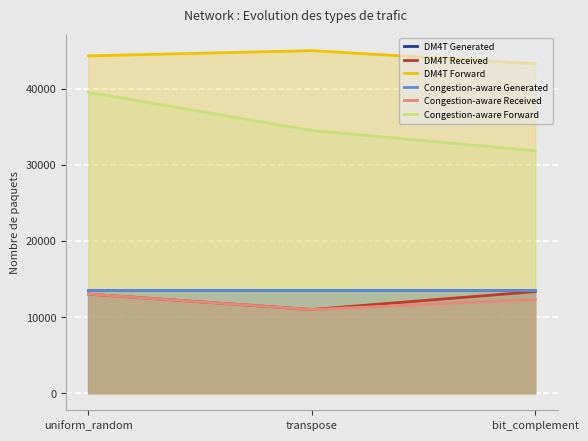

At which category does the chart reach its minimum across all series?

transpose